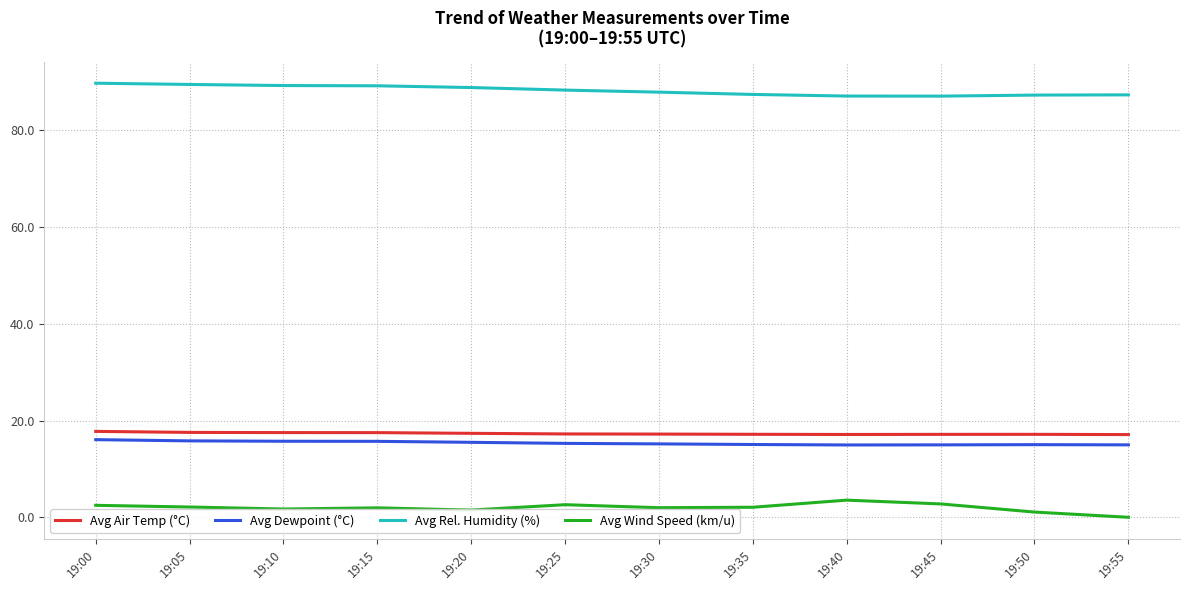

What is the difference between the maximum and second lowest values in the Avg Wind Speed (km/u) series?

2.5